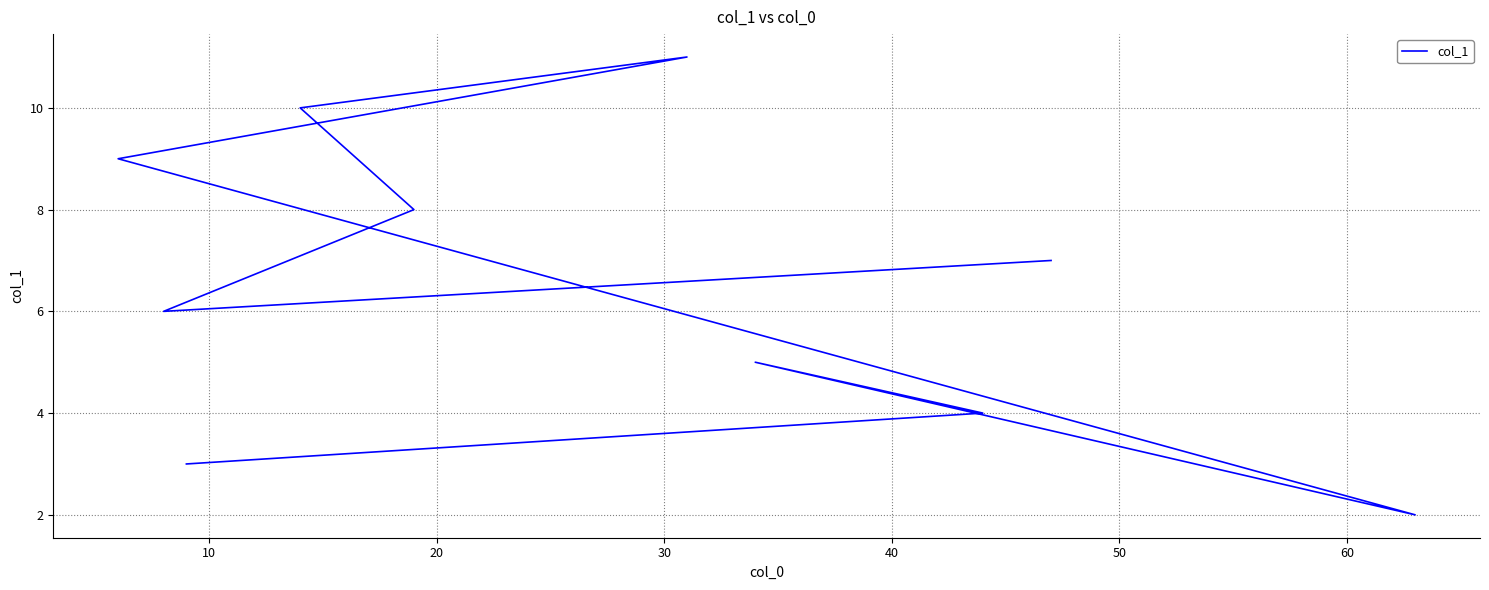

What position from the left is 20?

3